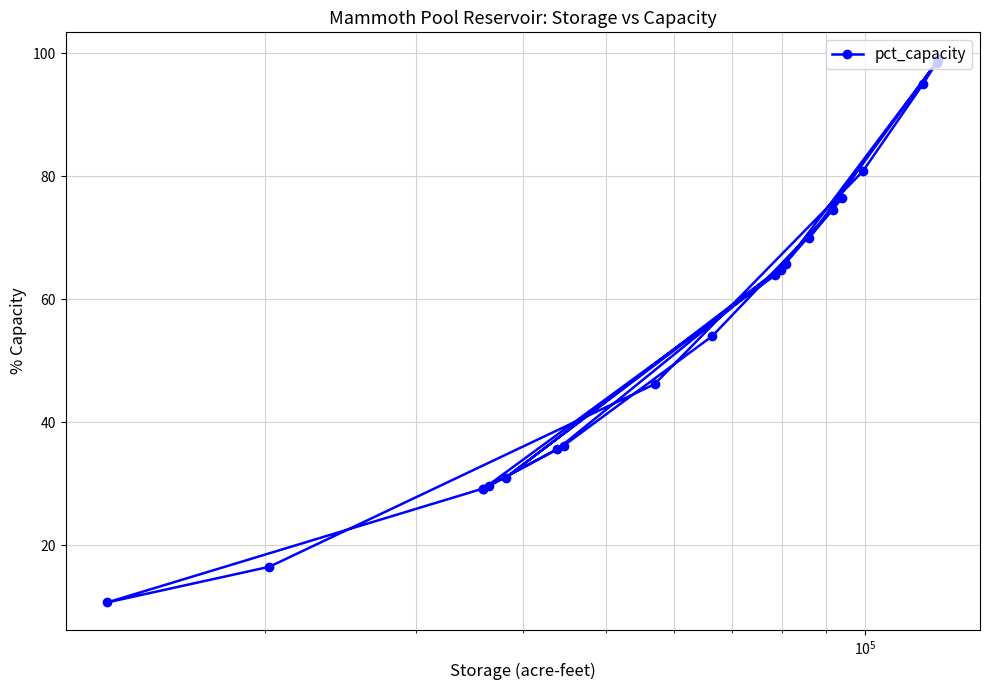

What is the value of the 12th point from the left?

64.8